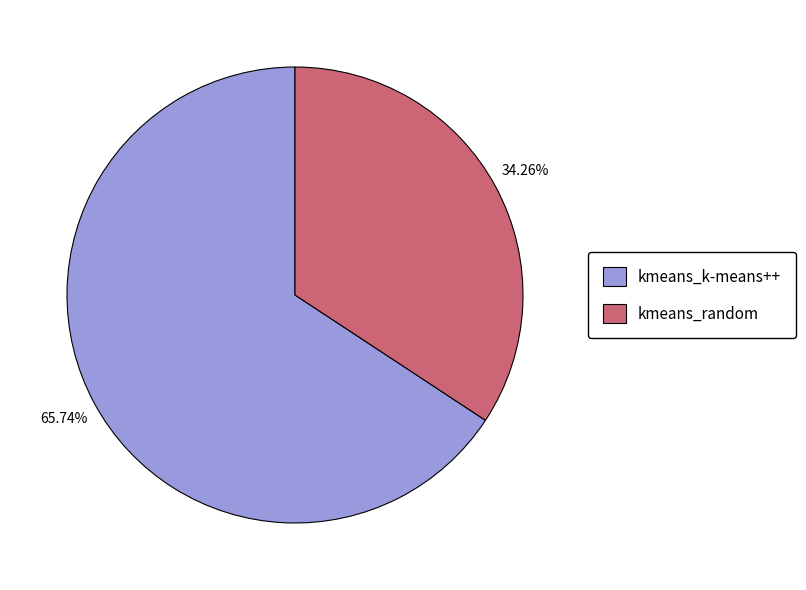

Rank the categories by value from highest to lowest.

kmeans_k-means++, kmeans_random